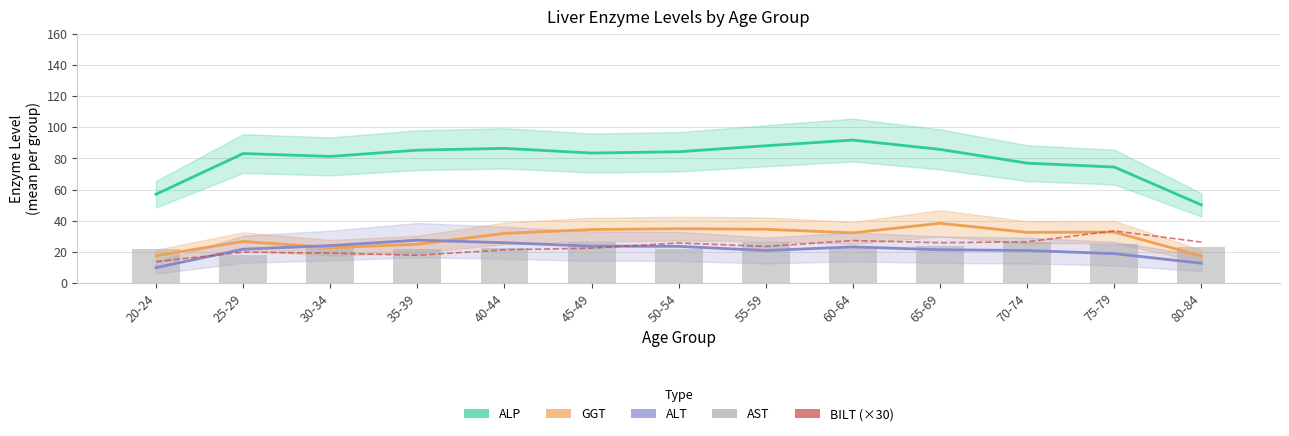

List the labels in order of AST value, largest first.

45-49, 55-59, 70-74, 75-79, 65-69, 30-34, 80-84, 40-44, 60-64, 20-24, 35-39, 50-54, 25-29